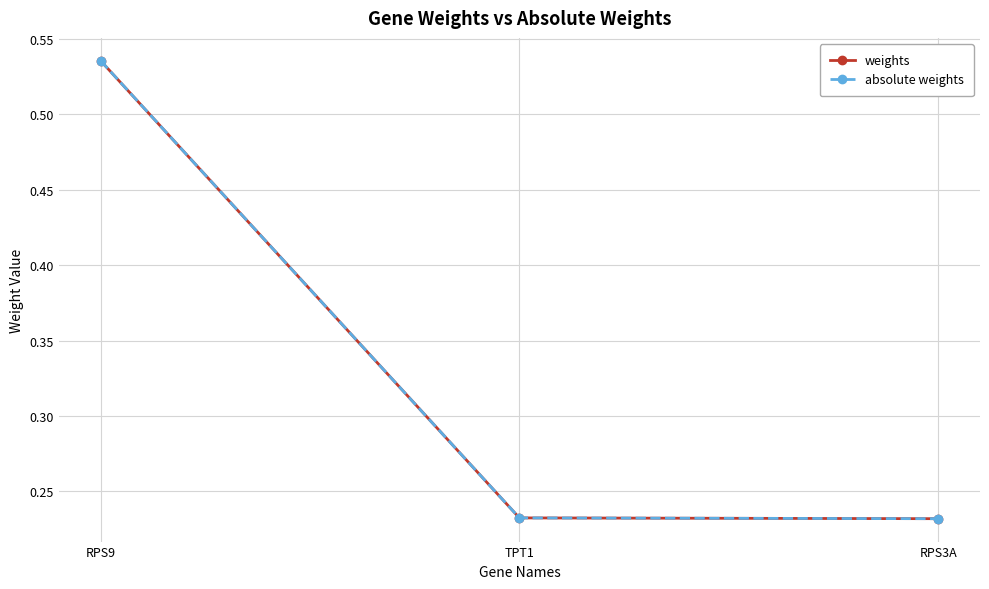

What is the total value across all series at RPS3A?

0.5